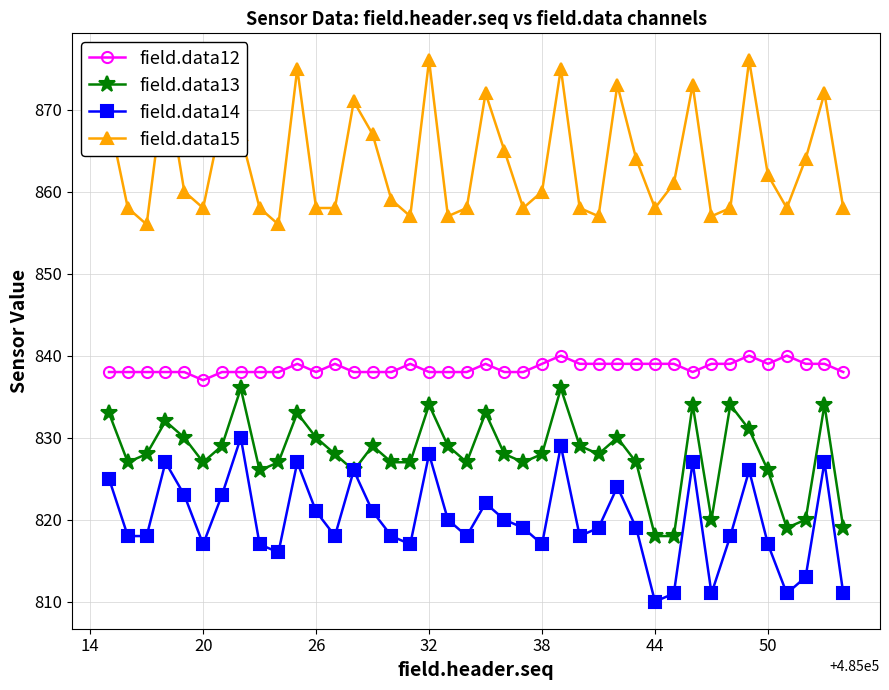

True or false: field.data15 has more than 0 interior local peaks.

True